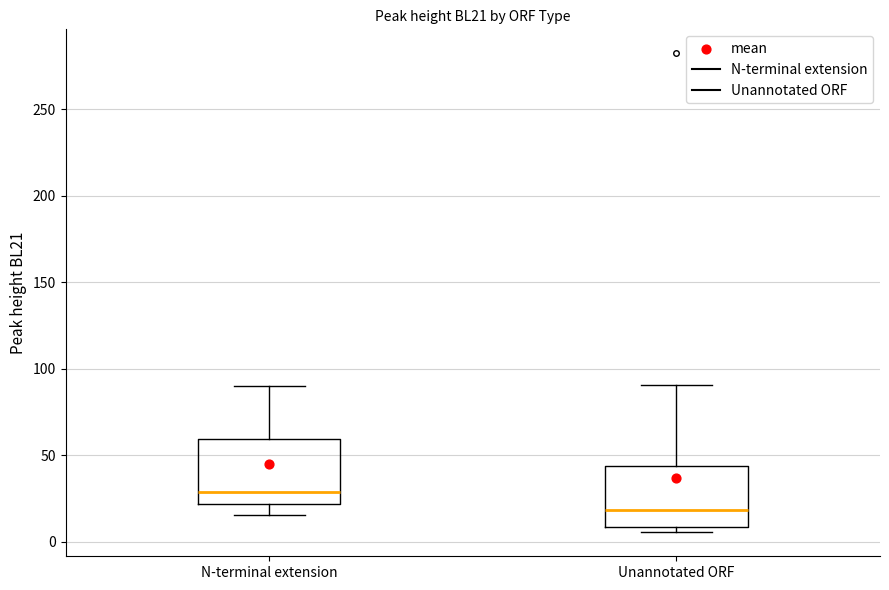

Which box has the lowest median line?

Unannotated ORF